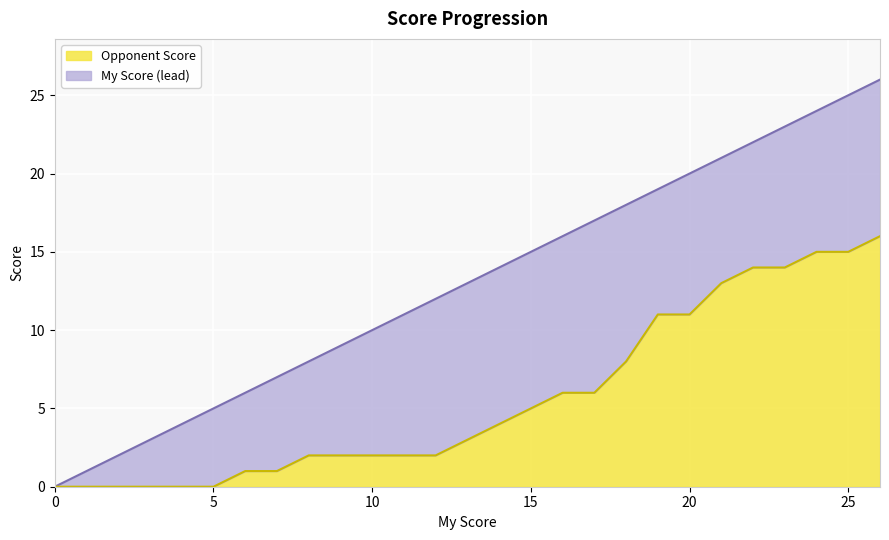

What is the maximum value for Opponent Score?

16